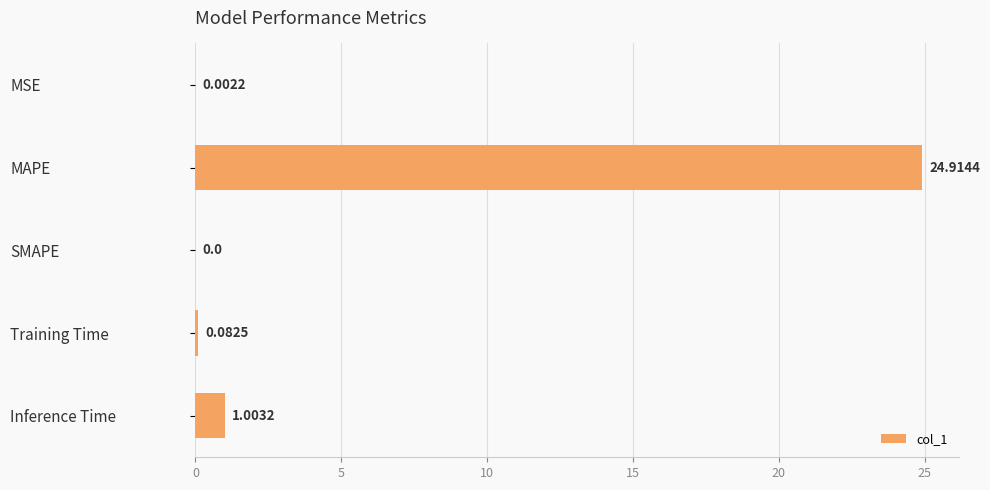

Where is the data nearest to the value 12?

Inference Time